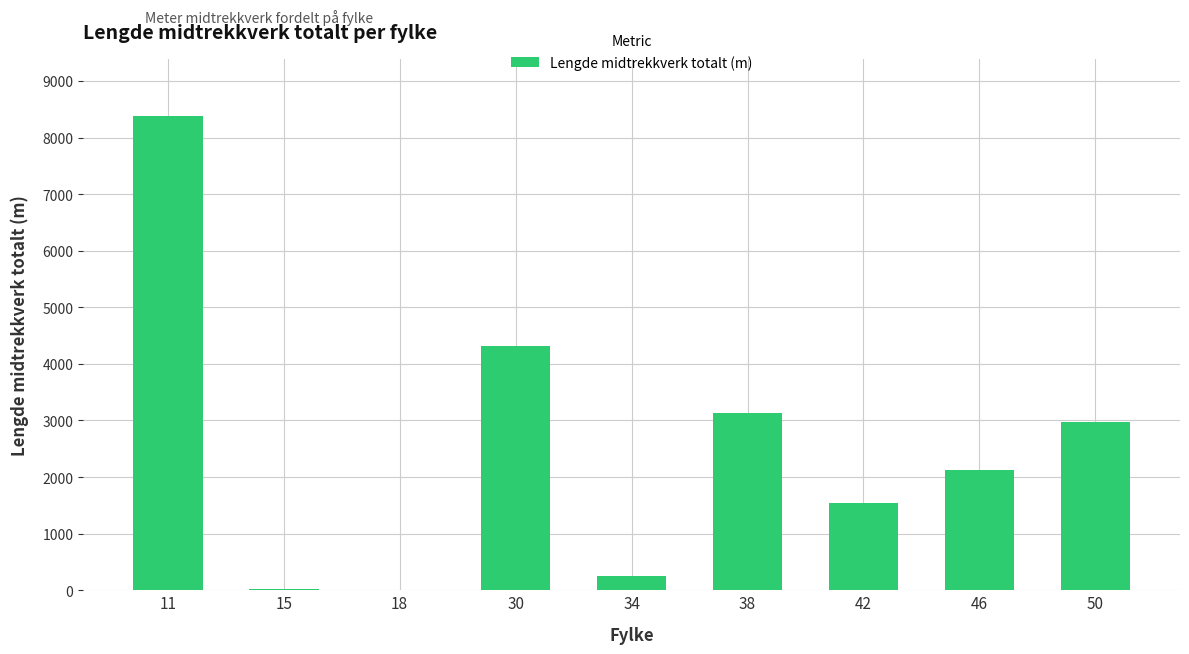

Read the value at 46, to the nearest 100.

2100